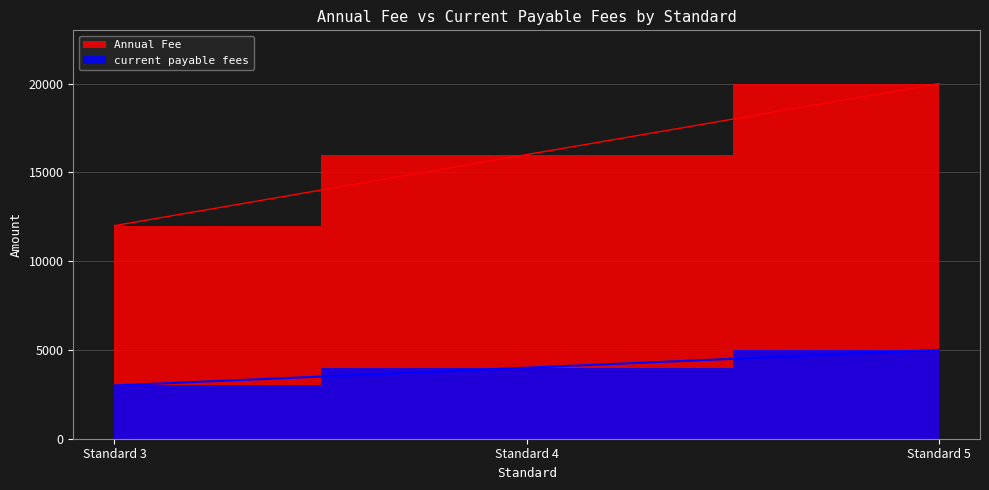

Where is Annual Fee nearest to the value 16000?

Standard 4